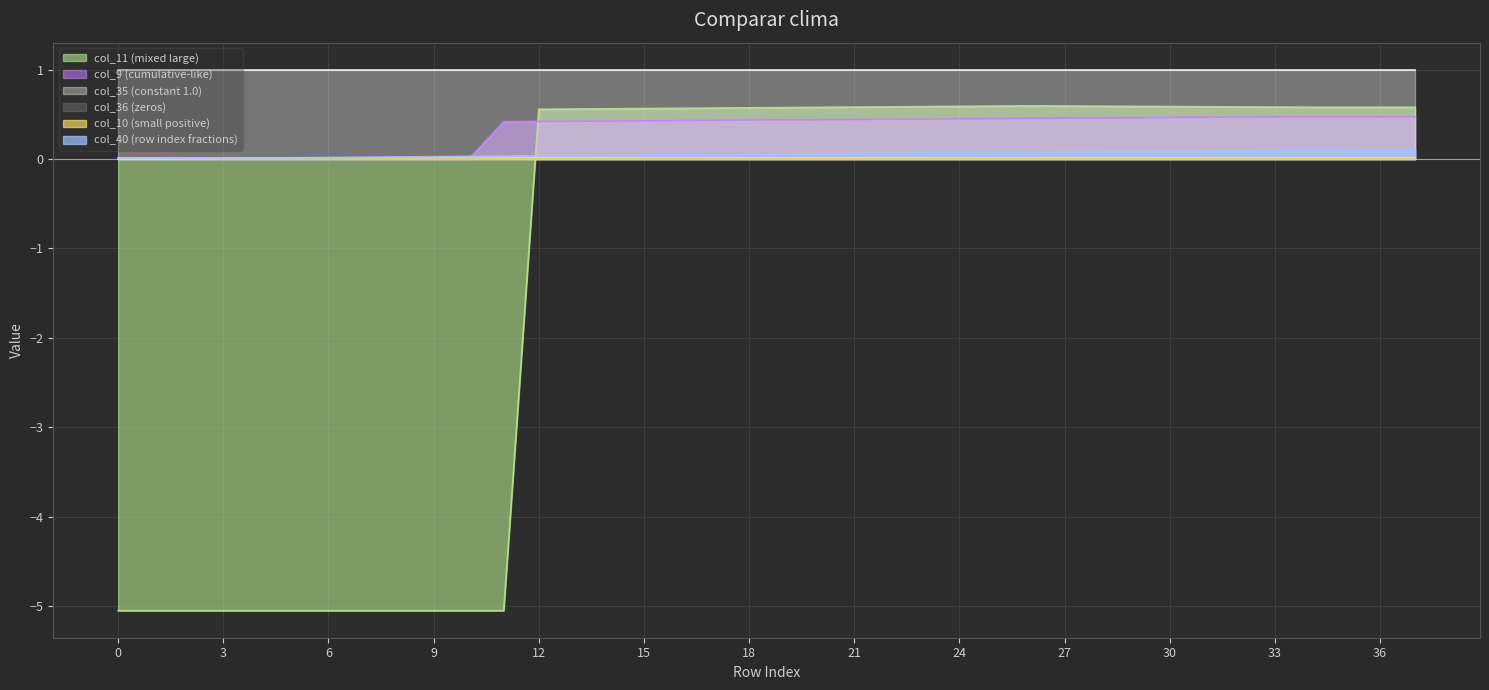

True or false: col_40 and col_11 intersect in this chart.

True